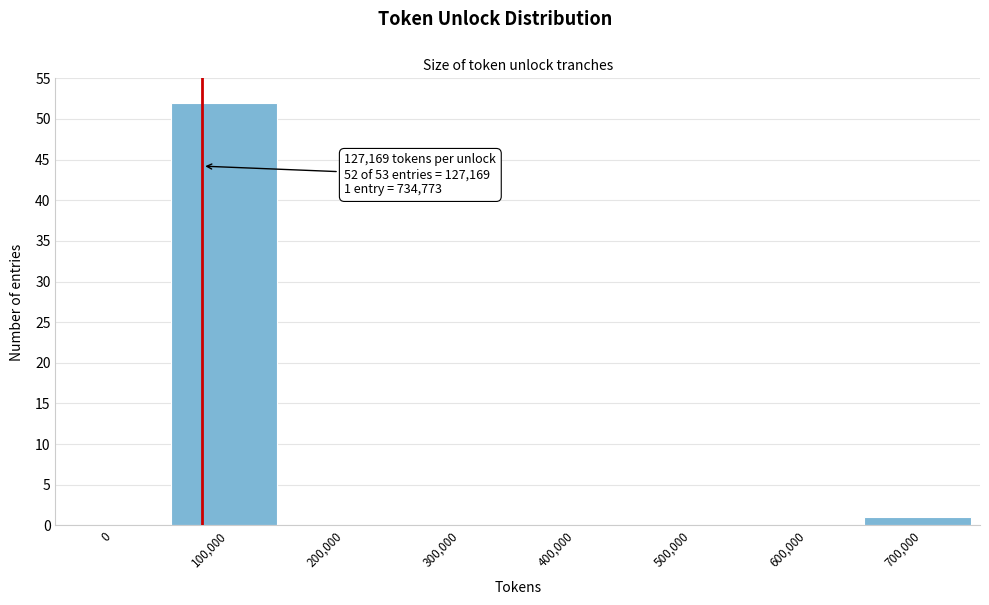

Reading left to right, transcribe all the data shown in this chart.

0=0	100,000=52	200,000=0	300,000=0	400,000=0	500,000=0	600,000=0	700,000=1